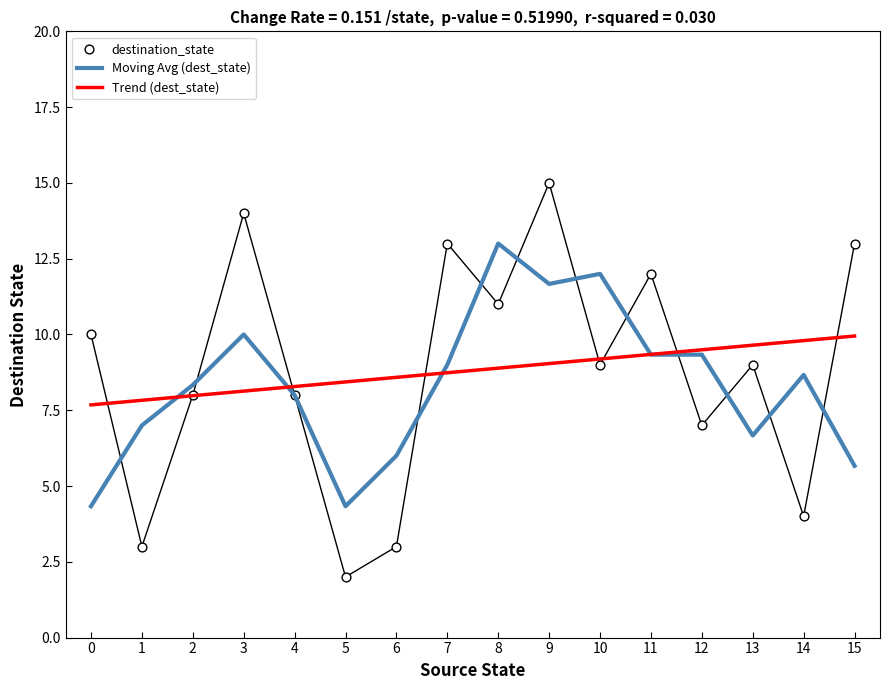

Which series contains the lowest Y value?

destination_state